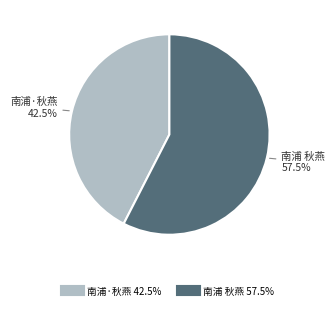

Which category accounts for the majority?

南浦 秋燕